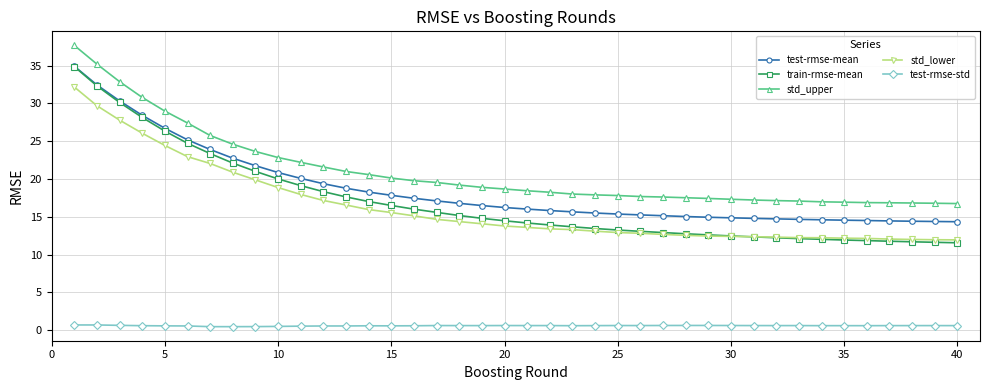

What is the sum of all test-rmse-std values?

23.5